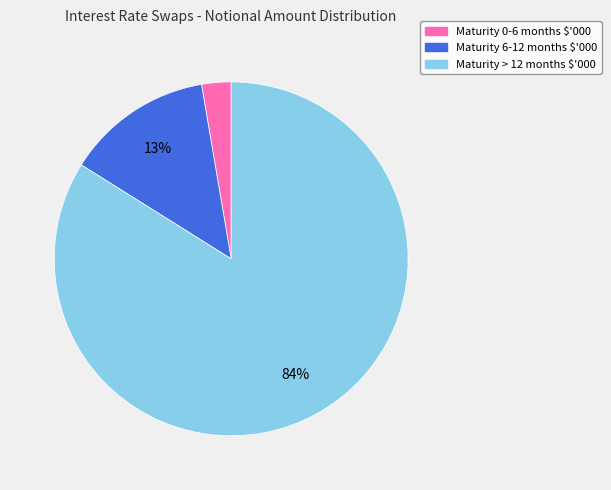

Which category has the biggest portion of the pie?

Maturity > 12 months $'000